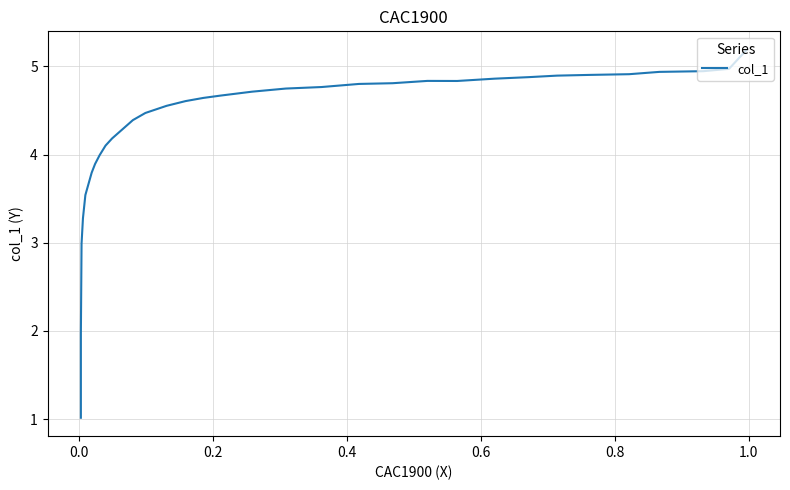

Does the chart display data point markers on the line(s)?

No